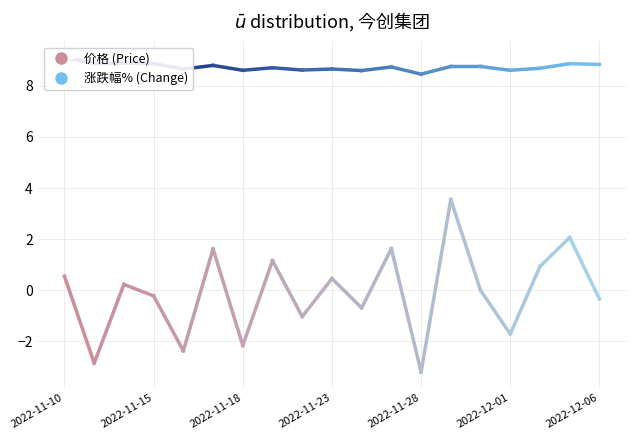

Which has a higher value, 2022-11-16 or 2022-11-28?

2022-11-16